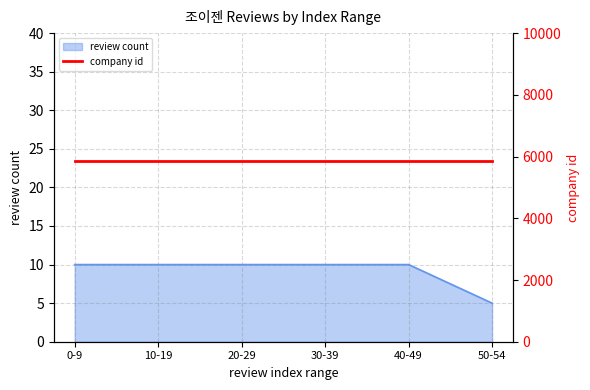

Rank the categories by value from highest to lowest.

0-9, 10-19, 20-29, 30-39, 40-49, 50-54